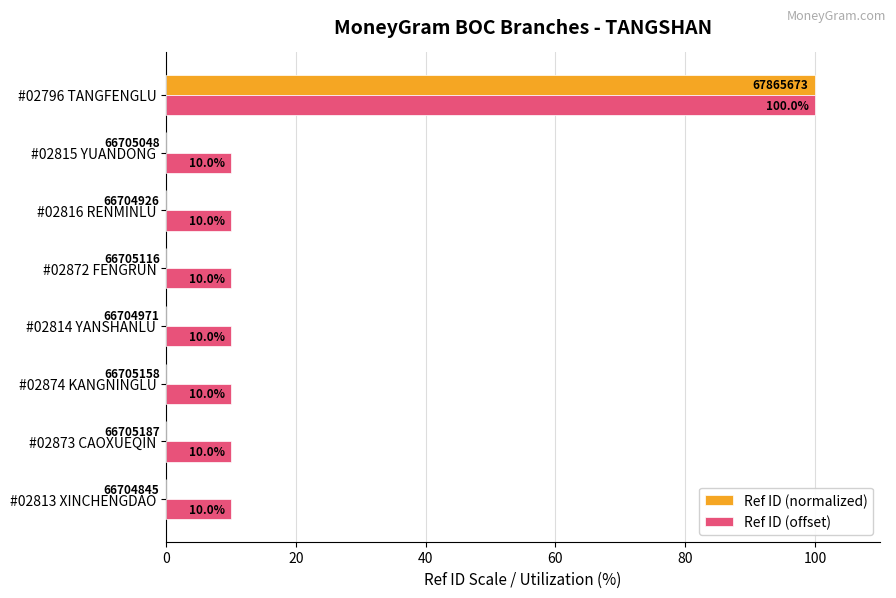

At which category is the sum across all series the highest?

#02796 TANGFENGLU